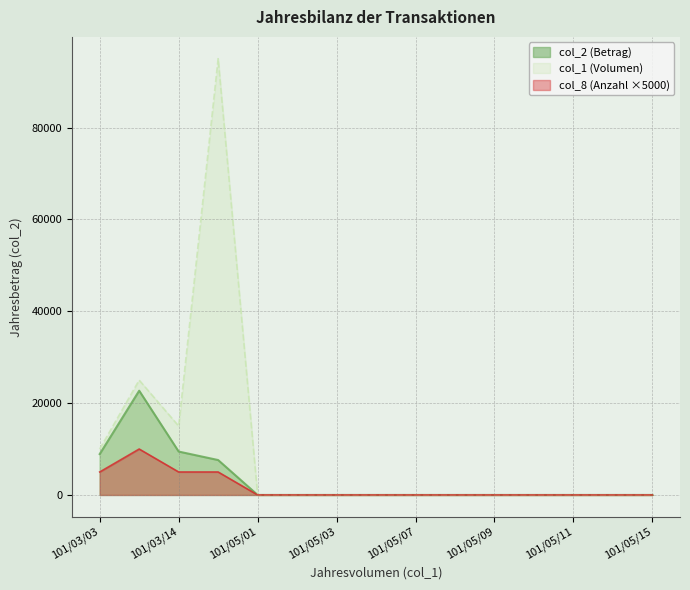

Reading left to right, what are all the values shown in this chart?

col_1: 101/03/03=10000	101/03/05=25000	101/03/14=15000	101/04/27=95000	101/05/01=0	101/05/02=0	101/05/03=0	101/05/04=0	101/05/07=0	101/05/08=0	101/05/09=0	101/05/10=0	101/05/11=0	101/05/14=0	101/05/15=0
col_2: 101/03/03=8900	101/03/05=22700	101/03/14=9450	101/04/27=7600	101/05/01=0	101/05/02=0	101/05/03=0	101/05/04=0	101/05/07=0	101/05/08=0	101/05/09=0	101/05/10=0	101/05/11=0	101/05/14=0	101/05/15=0
col_8: 101/03/03=5000	101/03/05=10000	101/03/14=5000	101/04/27=5000	101/05/01=0	101/05/02=0	101/05/03=0	101/05/04=0	101/05/07=0	101/05/08=0	101/05/09=0	101/05/10=0	101/05/11=0	101/05/14=0	101/05/15=0